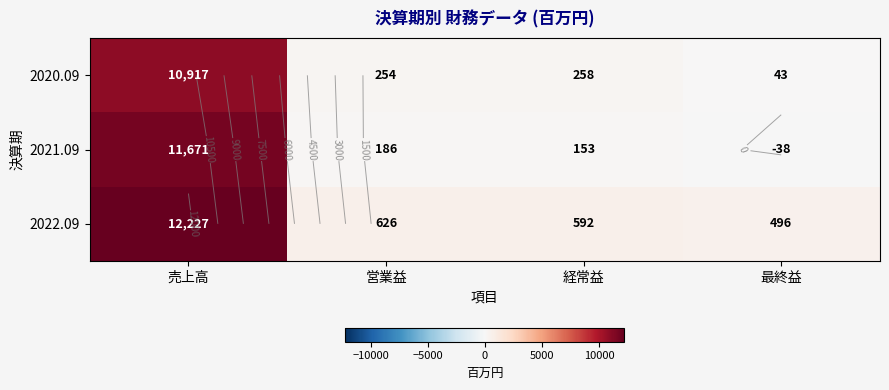

The 2020.09 series shows 3179 at 売上高. True or false?

False